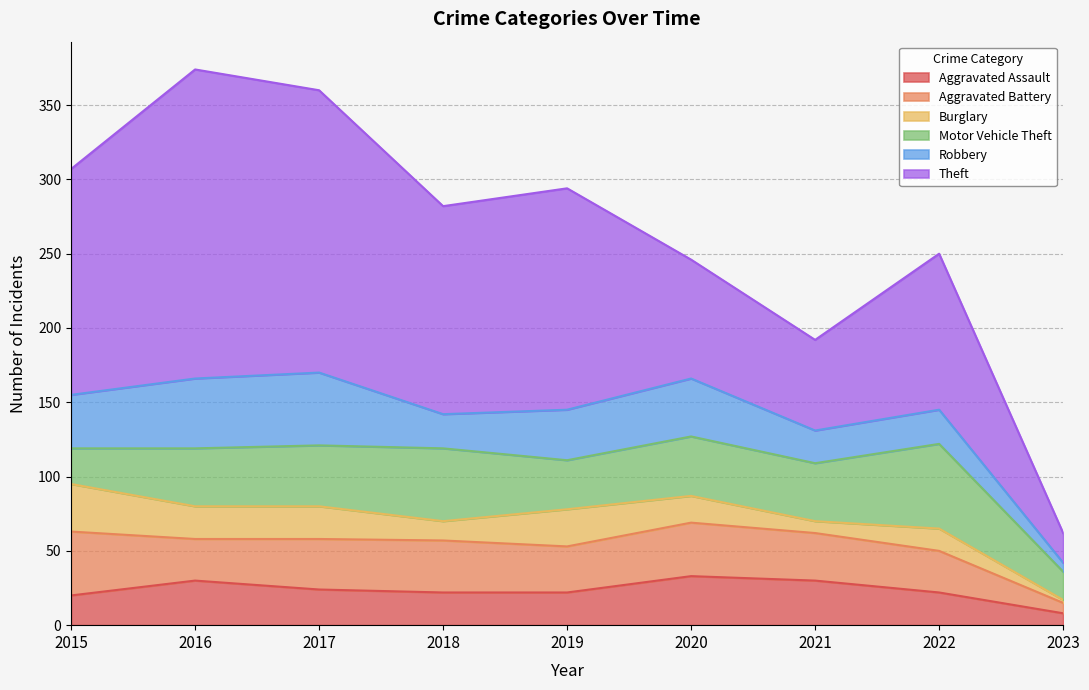

Rank the series by their maximum value, from lowest to highest.

Burglary, Aggravated Assault, Aggravated Battery, Robbery, Motor Vehicle Theft, Theft